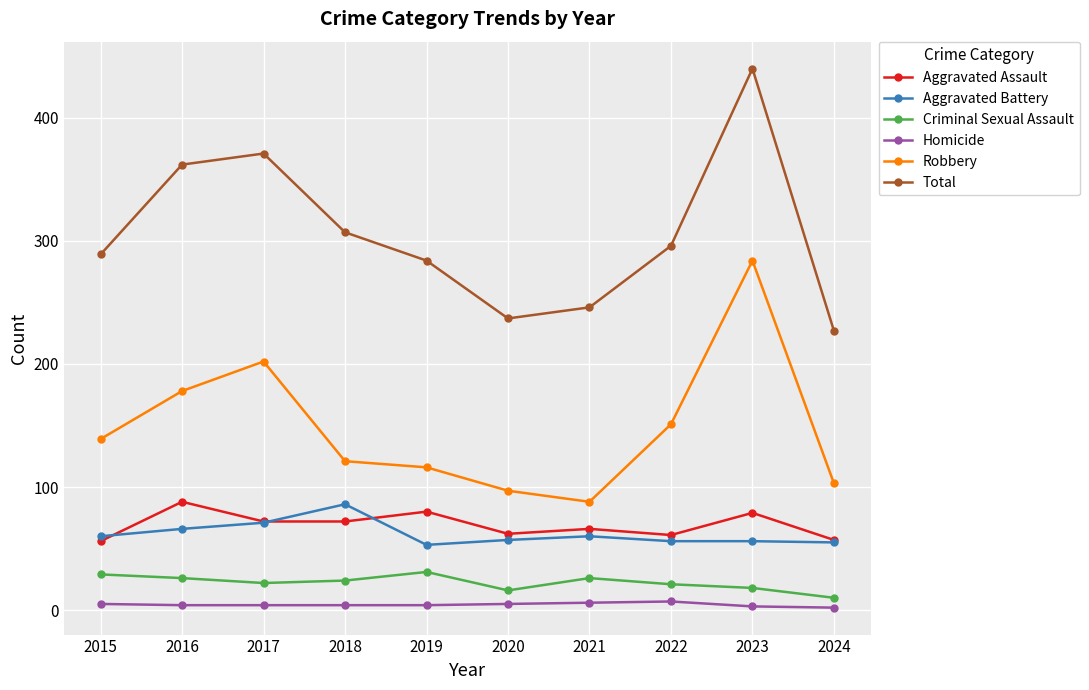

Which series has the largest total across all categories?

Total